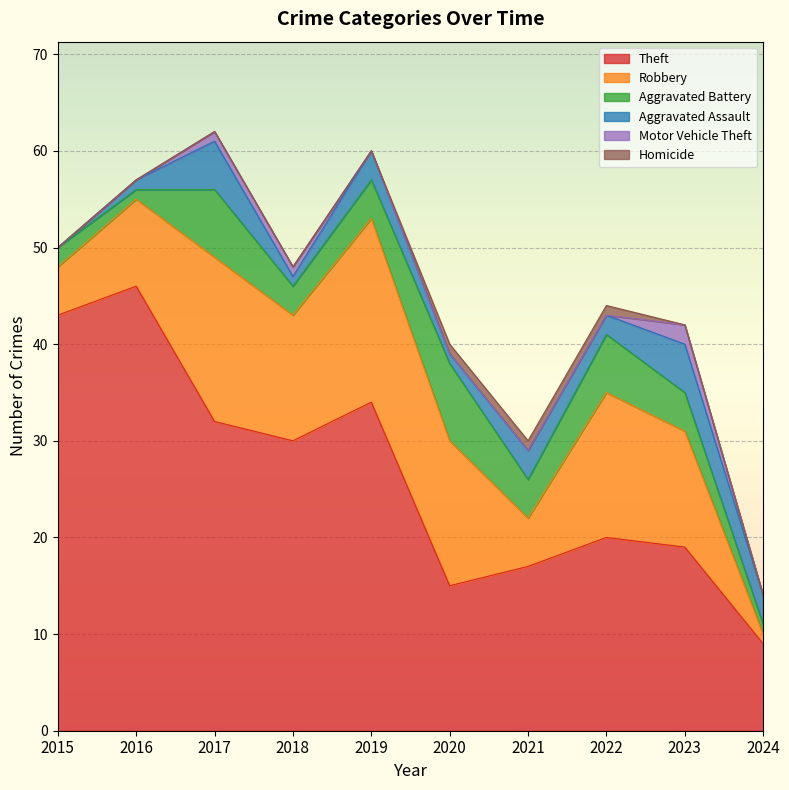

How many Aggravated Battery values are between 2 and 6?

6